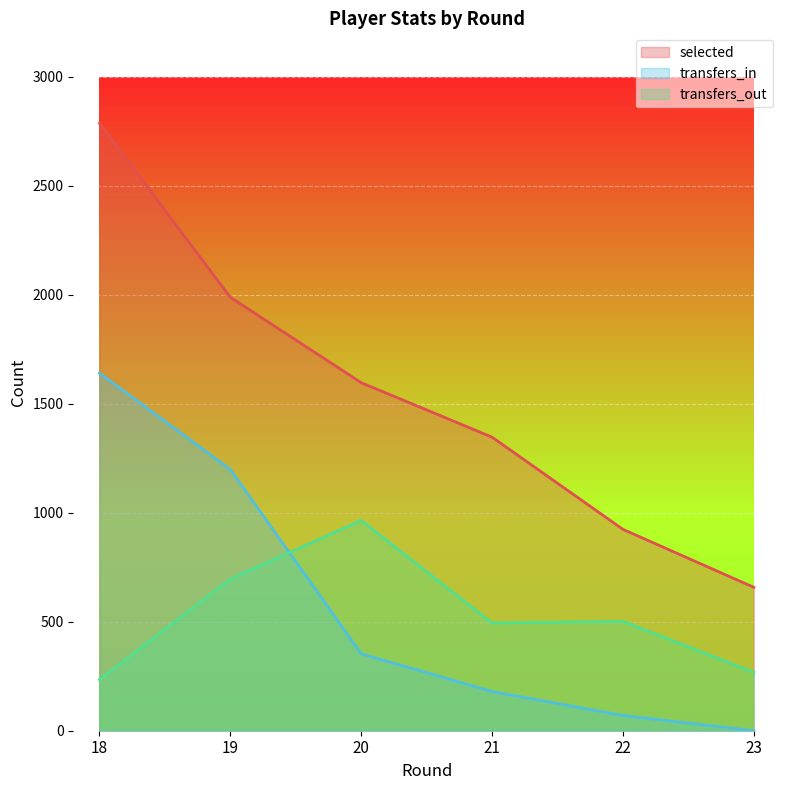

At which label is transfers_out closest to 599?

19